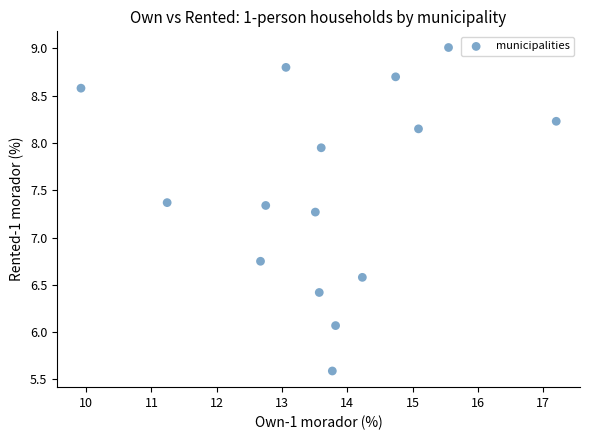

What is the range of Y values (max minus min)?

3.4